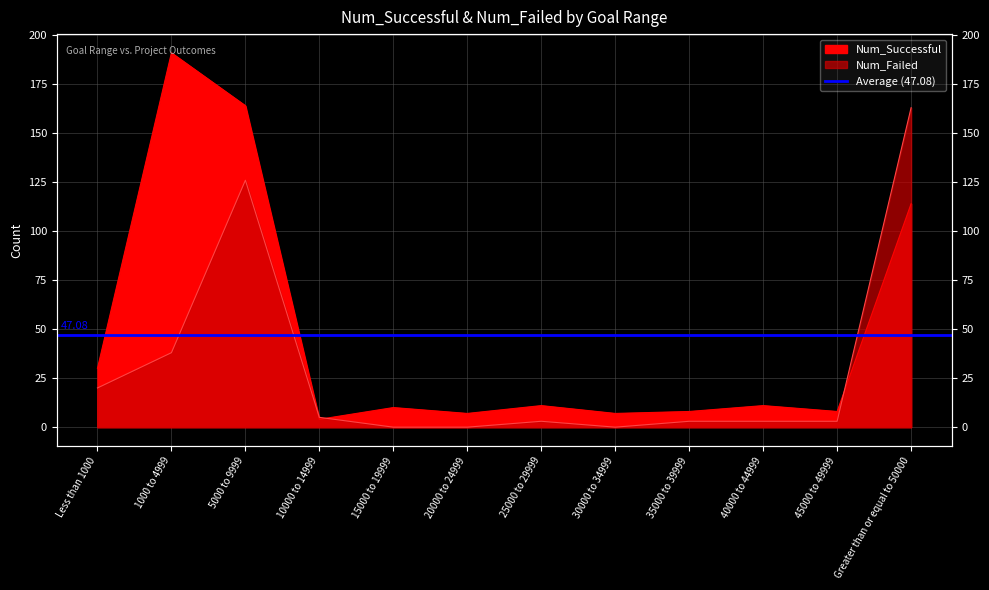

Where is the first local minimum for Num_Failed?

30000 to 34999